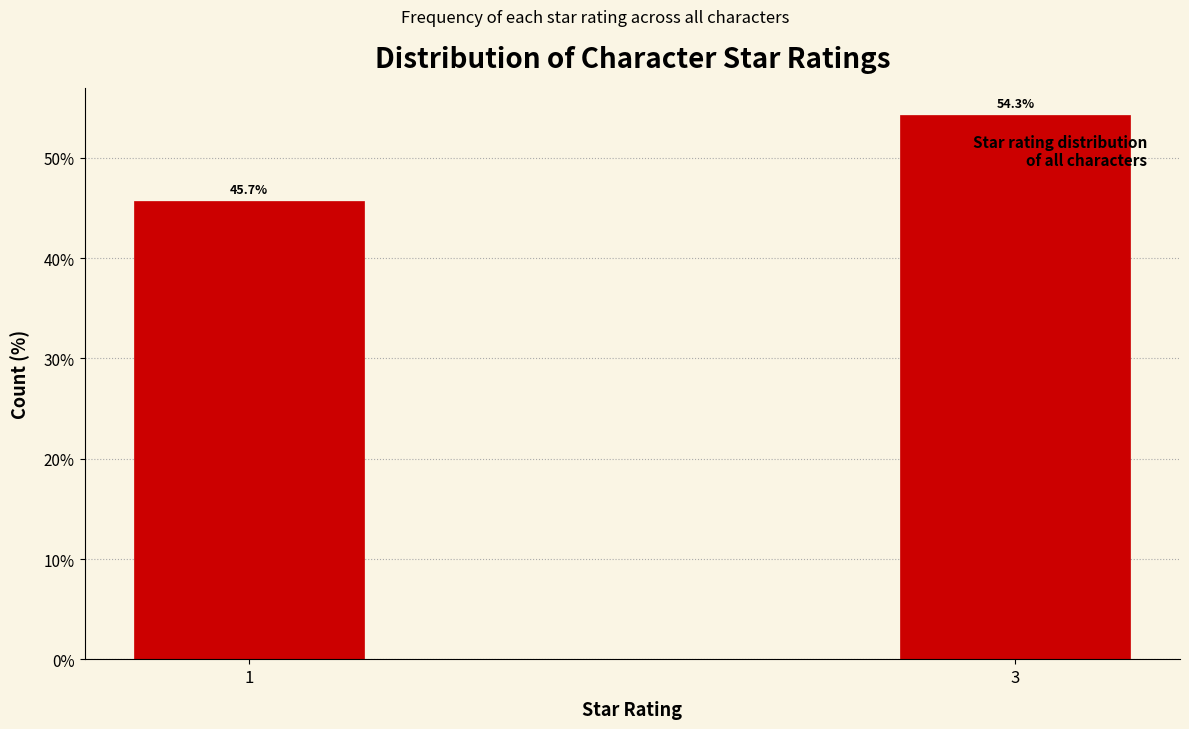

Reading right to left, list all the values displayed in this chart.

3=54.3	1=45.7